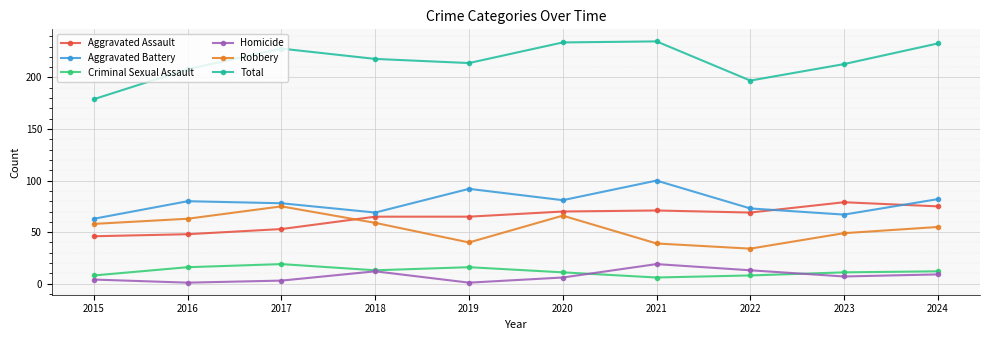

What are all the series names shown in the legend?

Aggravated Assault, Aggravated Battery, Criminal Sexual Assault, Homicide, Robbery, Total